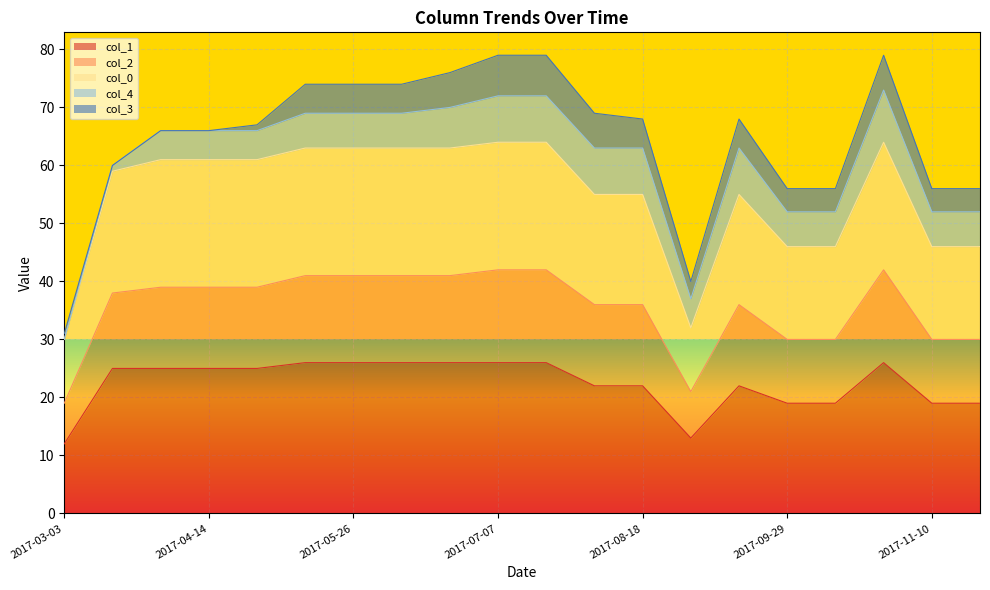

At which category does col_1 reach its first local valley?

2017-09-01